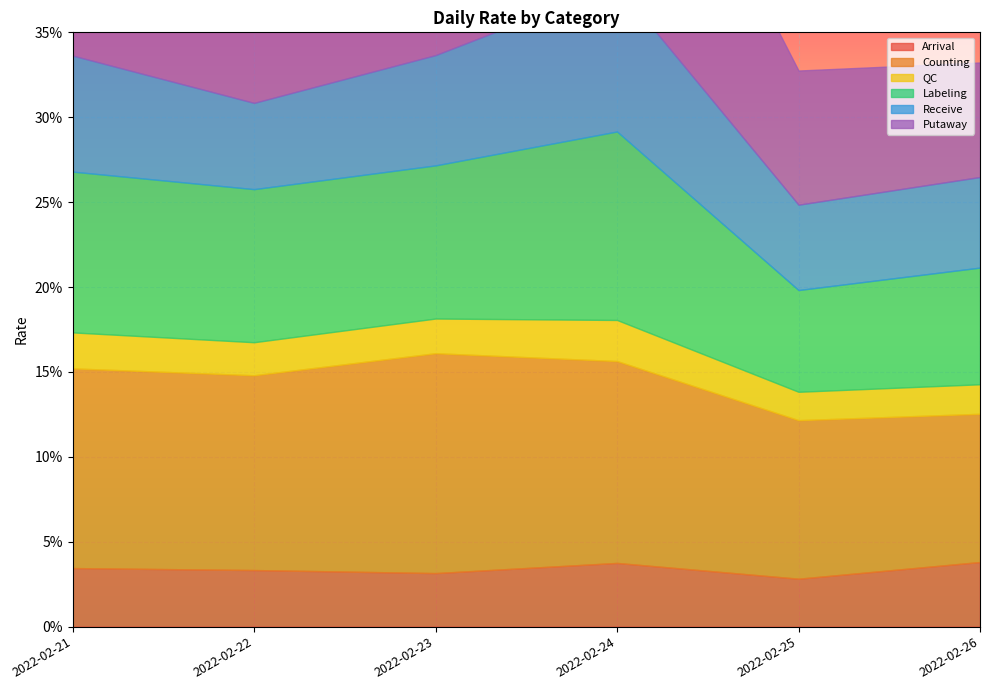

Reading right to left, what are all the values shown in this chart?

Arrival: 0.0	0.0	0.0	0.0	0.0	0.0
Counting: 0.1	0.1	0.1	0.1	0.1	0.1
QC: 0.0	0.0	0.0	0.0	0.0	0.0
Labeling: 0.1	0.1	0.1	0.1	0.1	0.1
Receive: 0.1	0.1	0.1	0.1	0.1	0.1
Putaway: 0.1	0.1	0.2	0.1	0.1	0.1